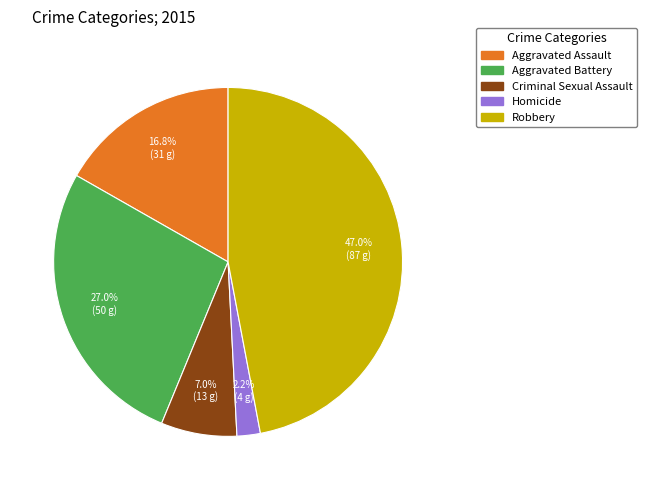

Does Aggravated Assault account for over 50% of the chart?

No